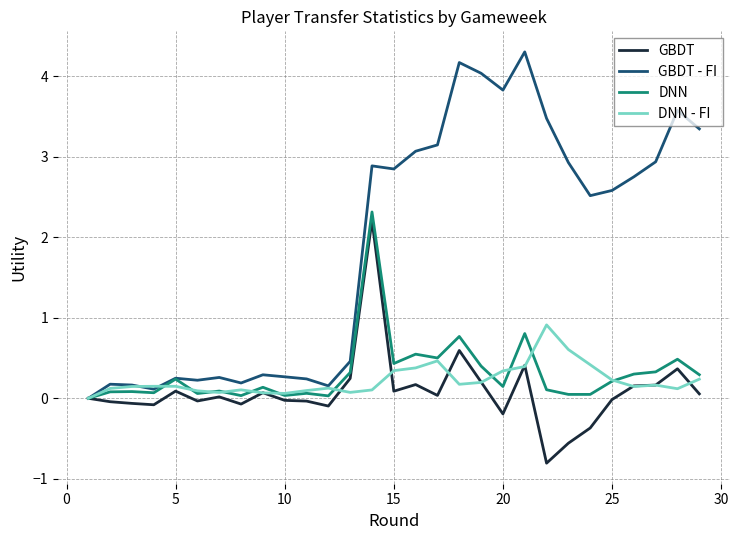

Which series has the largest total across all categories?

GBDT - FI